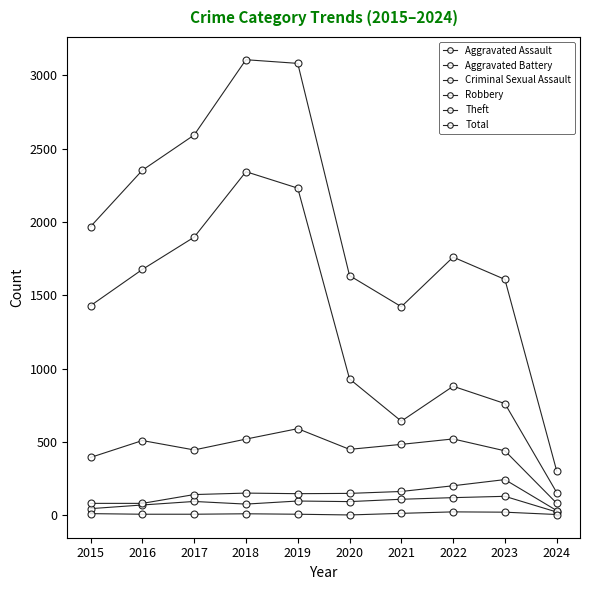

True or false: Total and Aggravated Assault intersect in this chart.

False